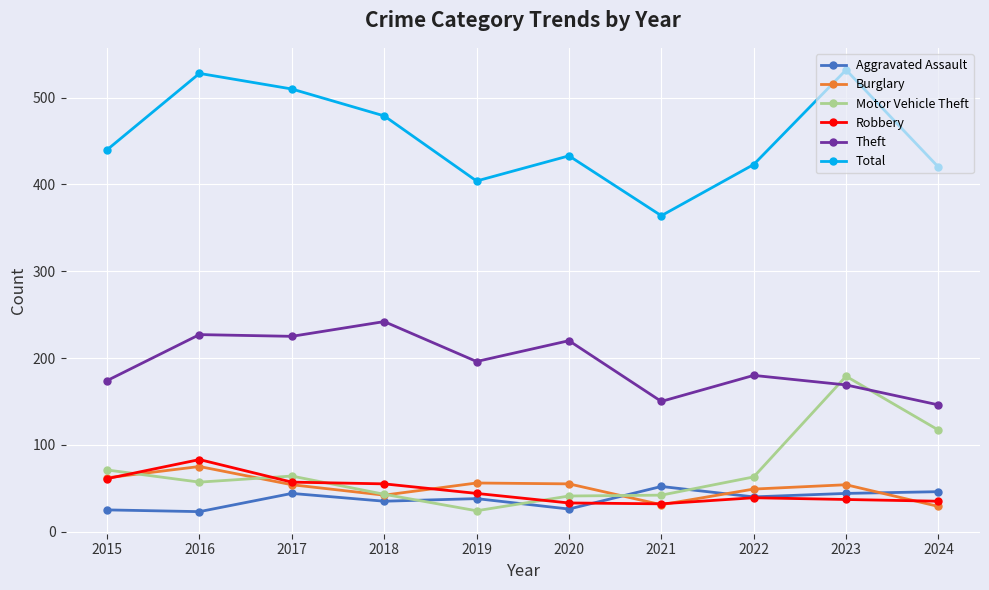

Which category has the highest value in the Motor Vehicle Theft series?

2023